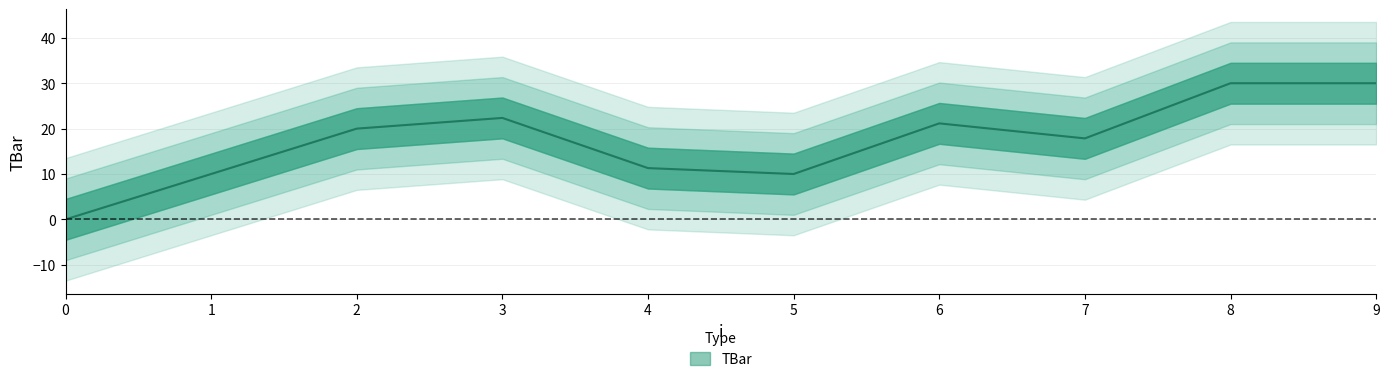

True or false: the data has more than 2 interior local peaks.

False